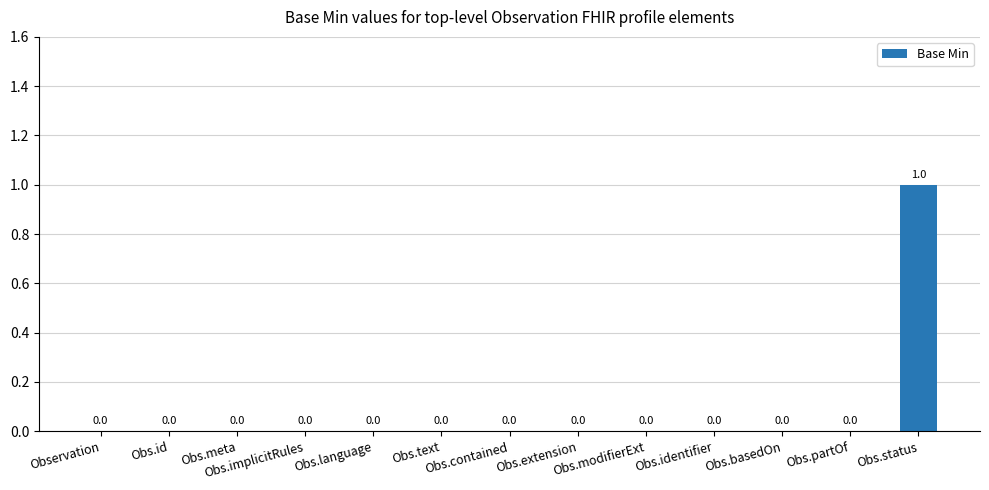

How many data points does each series have?

13